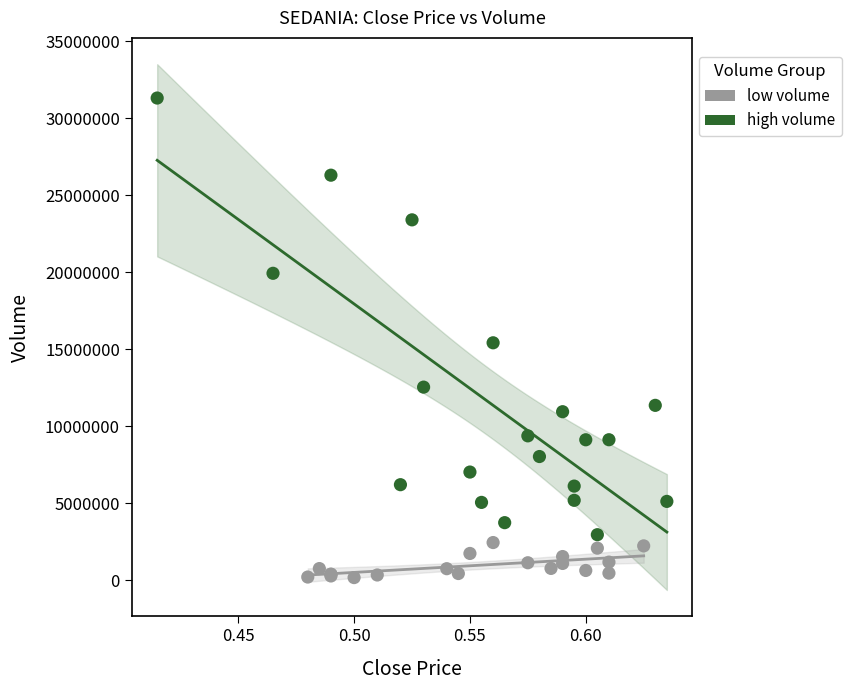

Which series reaches the maximum Y coordinate?

high volume